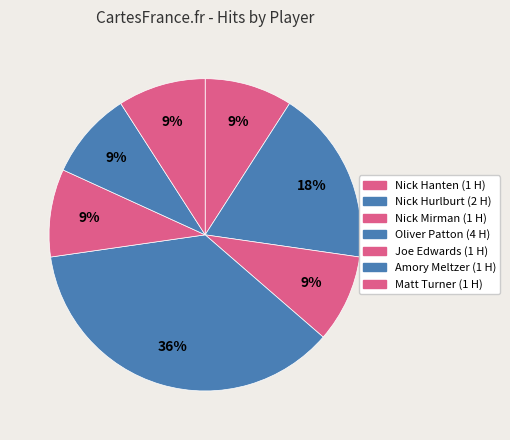

Count the number of slices in the pie.

7